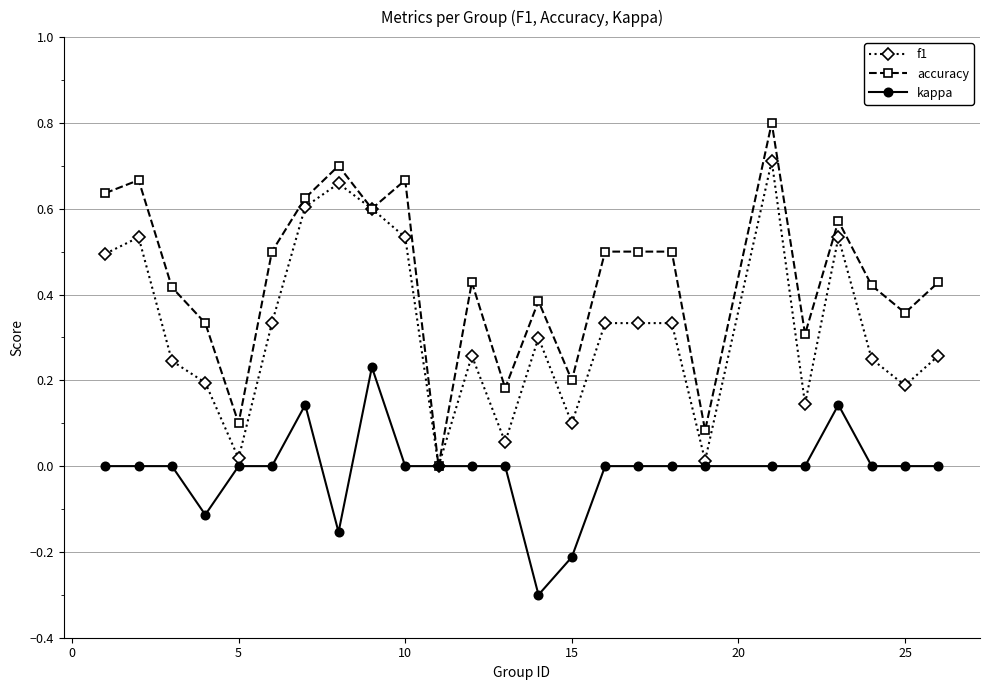

Rank the series by their average value, from lowest to highest.

kappa, f1, accuracy